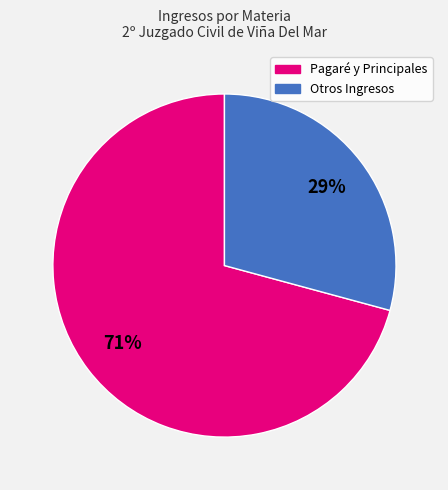

Does any single category account for the majority?

Yes